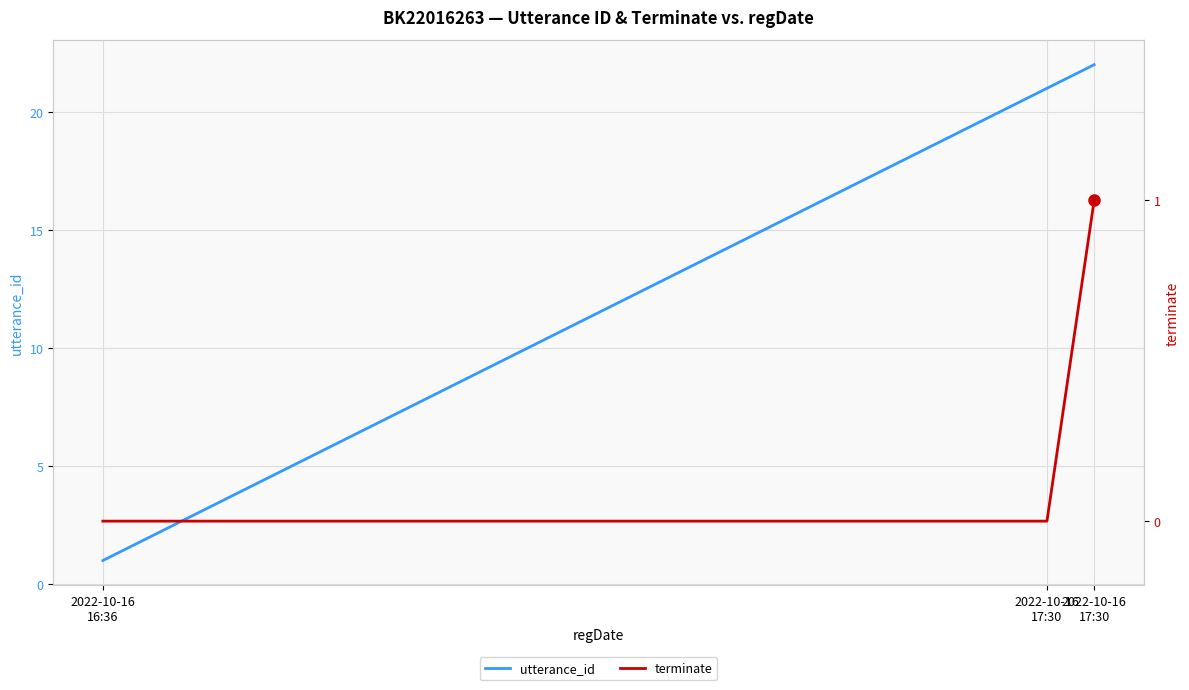

True or false: utterance_id and terminate cross at least once.

False